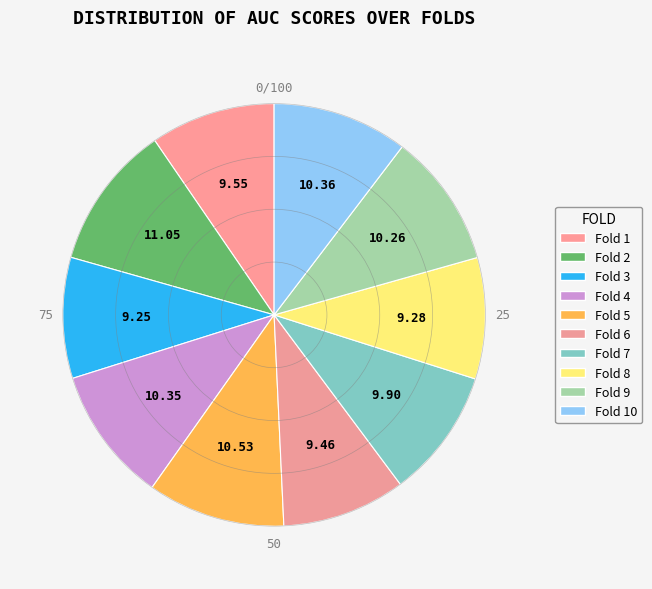

To the nearest percent, what is the difference between the largest and smallest slice percentages?

2%